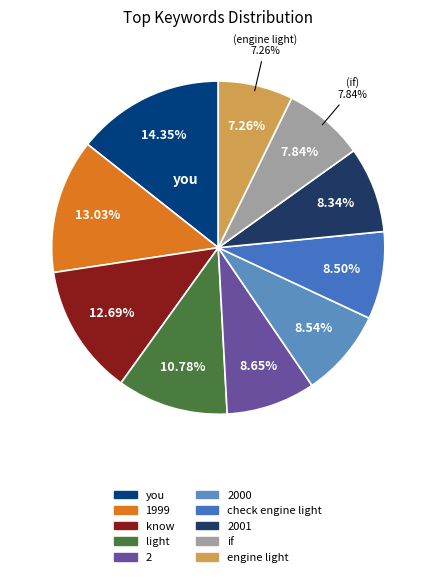

The 2001 slice represents 3% of the pie. True or false?

False